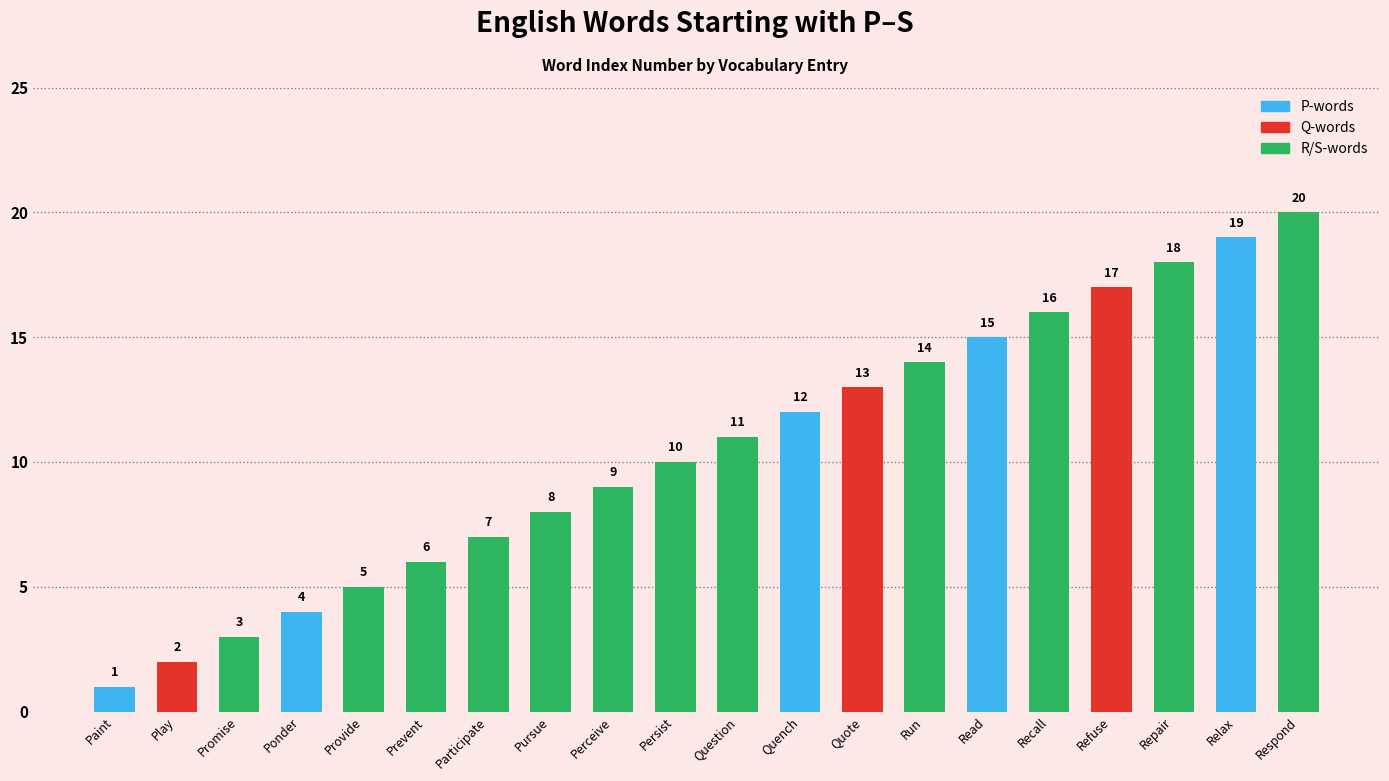

List the labels in order of value, smallest first.

Paint, Play, Promise, Ponder, Provide, Prevent, Participate, Pursue, Perceive, Persist, Question, Quench, Quote, Run, Read, Recall, Refuse, Repair, Relax, Respond